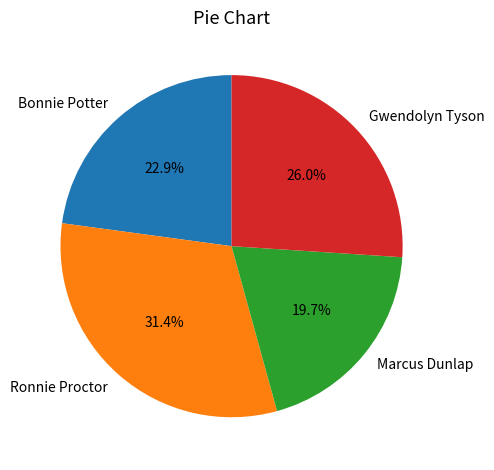

What is the largest slice in the pie chart?

Ronnie Proctor